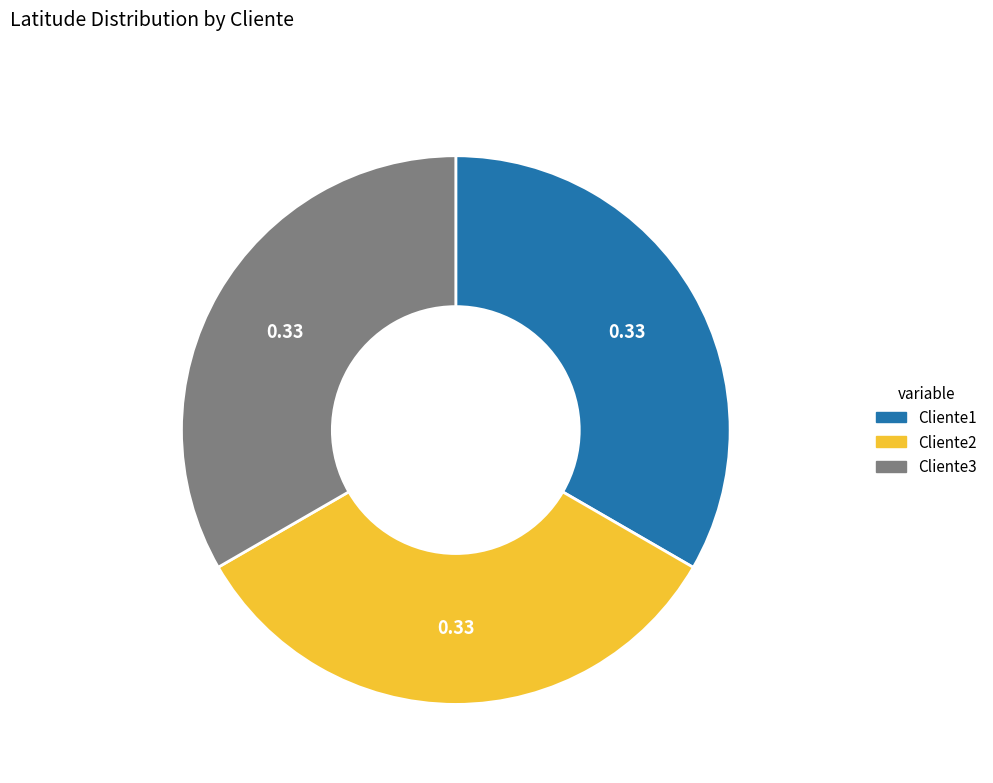

Count the number of slices in the pie.

3